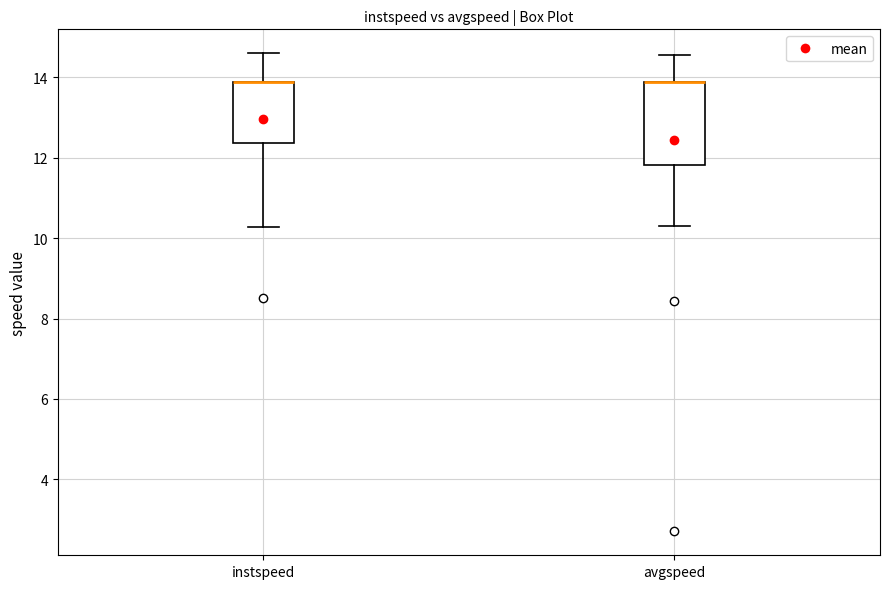

Where does the upper whisker of the box for instspeed end on the y-axis? The values are not printed on the chart, so give them approximately, as read against the axis.

14.6